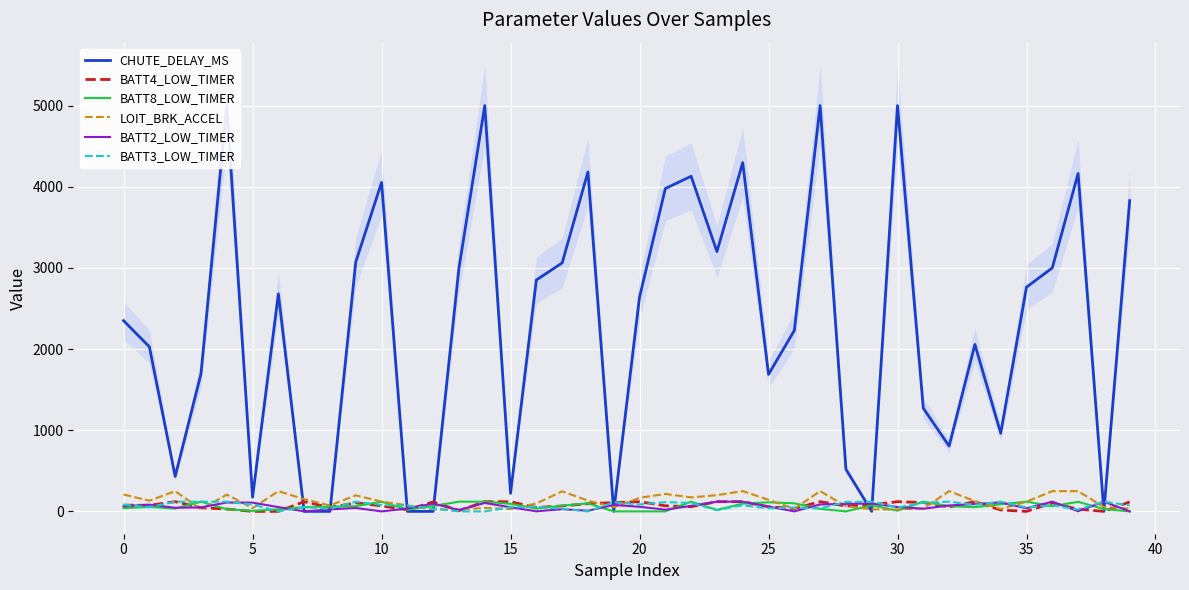

How many interior local valleys does the BATT2_LOW_TIMER series have?

11